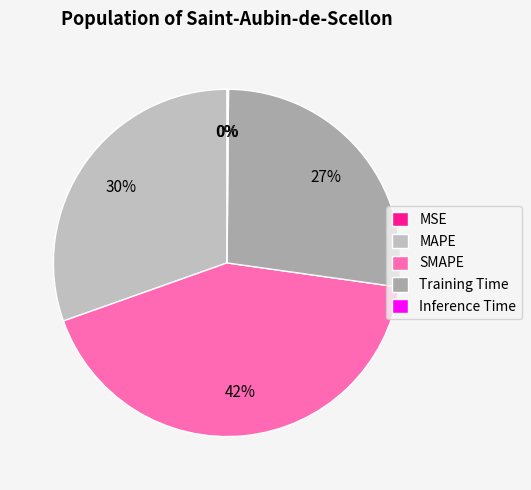

To the nearest percent, what portion does Training Time represent?

27%